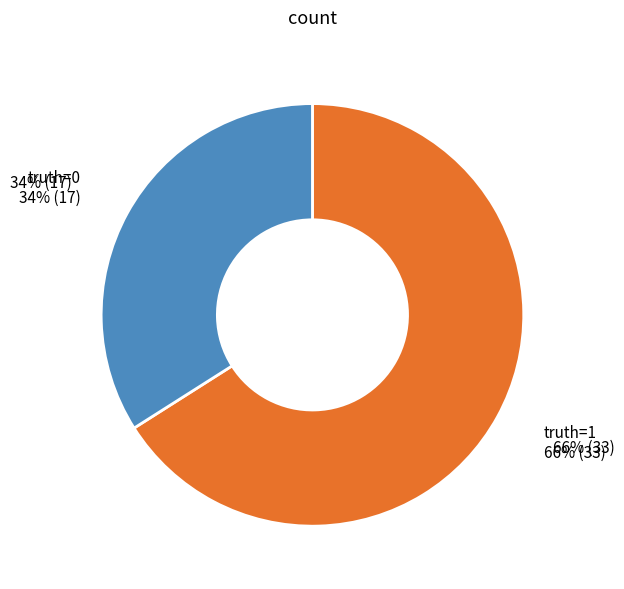

How many slices are in this pie chart?

2